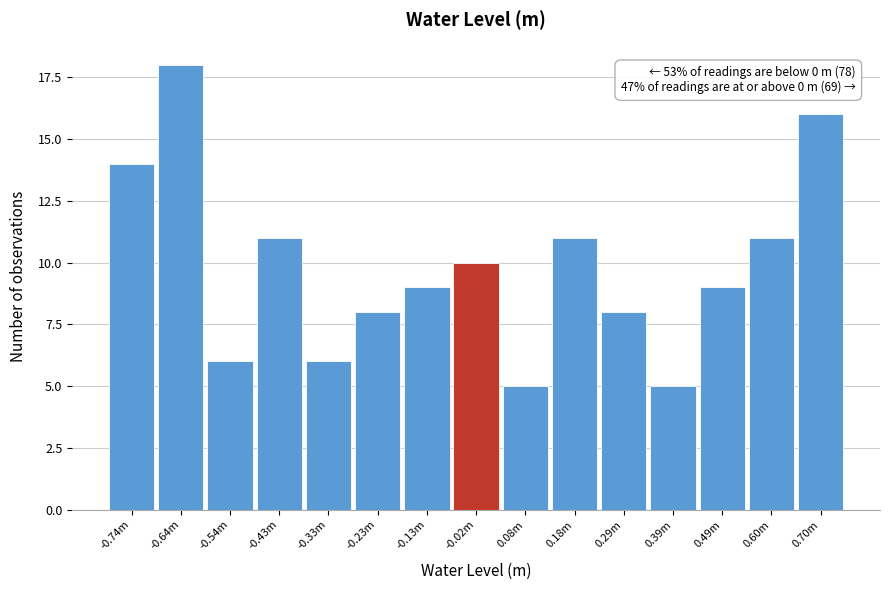

Reading right to left, transcribe all the data shown in this chart.

0.70m=16	0.60m=11	0.49m=9	0.39m=5	0.29m=8	0.18m=11	0.08m=5	-0.02m=10	-0.13m=9	-0.23m=8	-0.33m=6	-0.43m=11	-0.54m=6	-0.64m=18	-0.74m=14